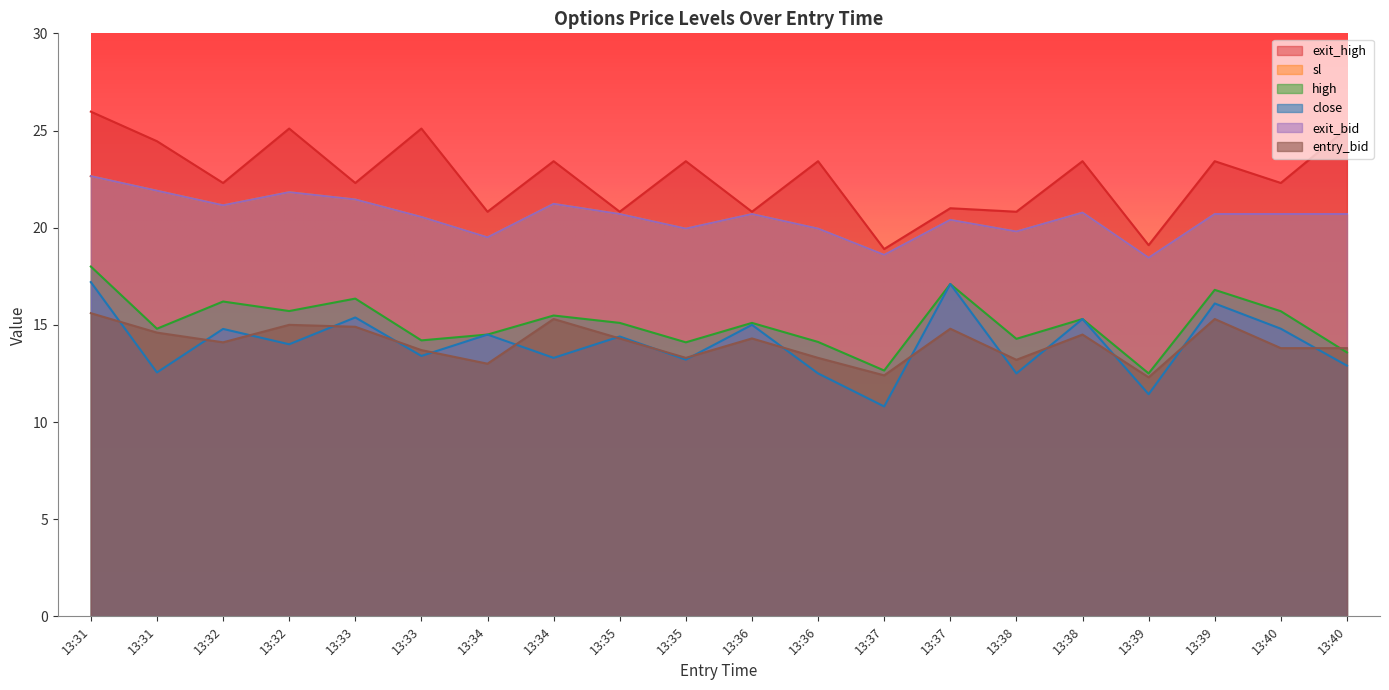

What is the difference between the exit_bid values at 13:39 and 13:32?

1.1